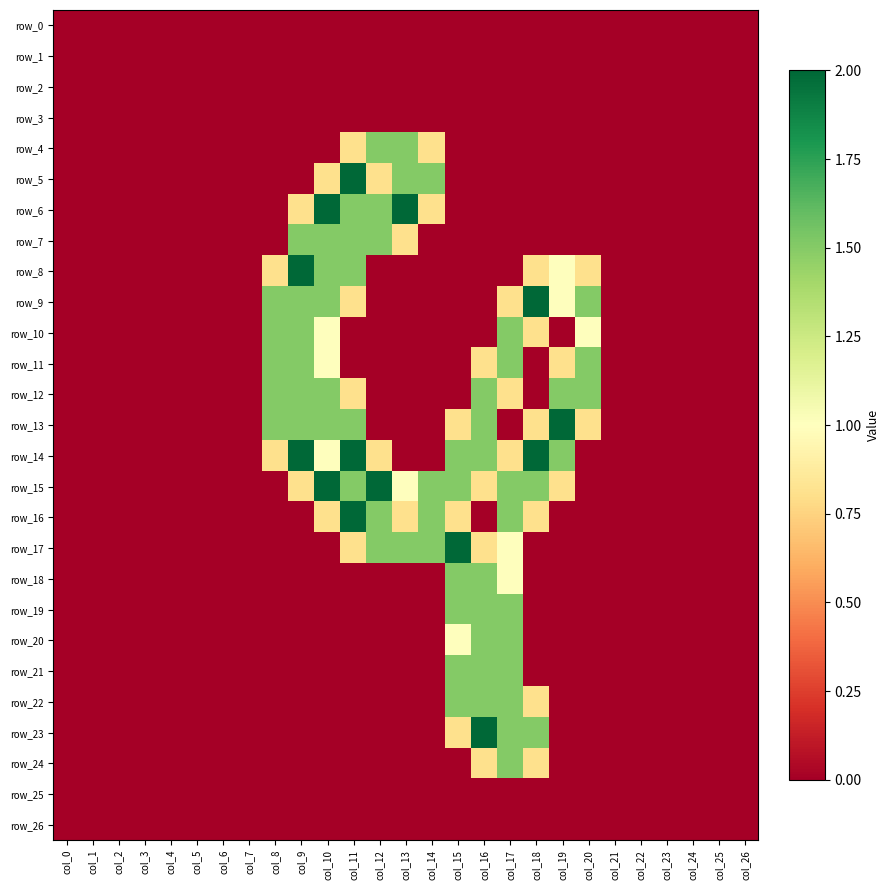

What is the average value of the row_17 series?

0.3